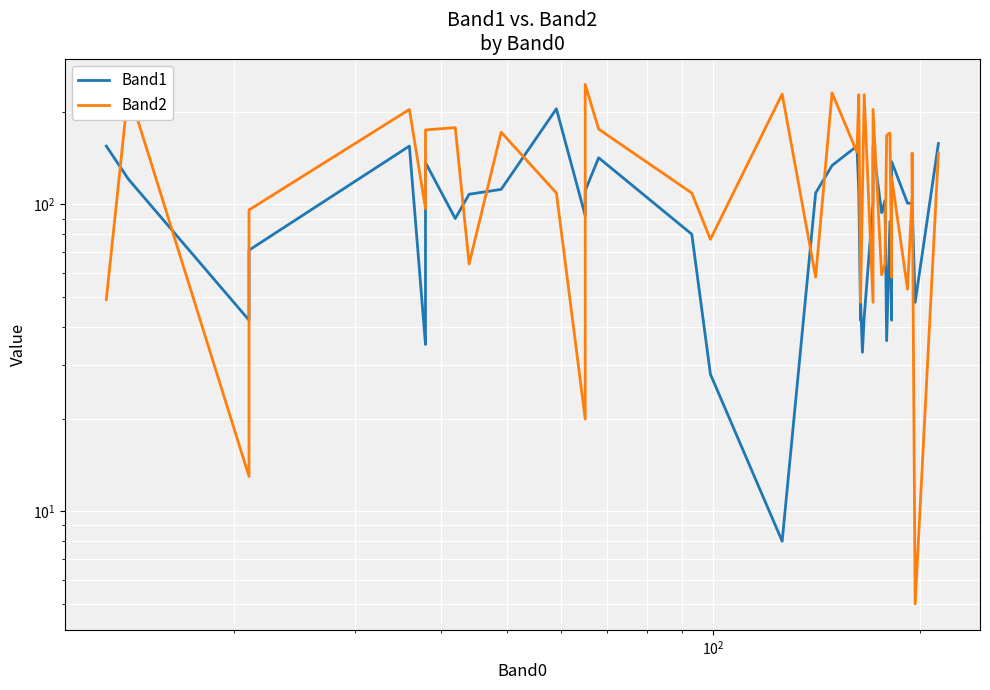

How many intersections are there between Band1 and Band2?

18